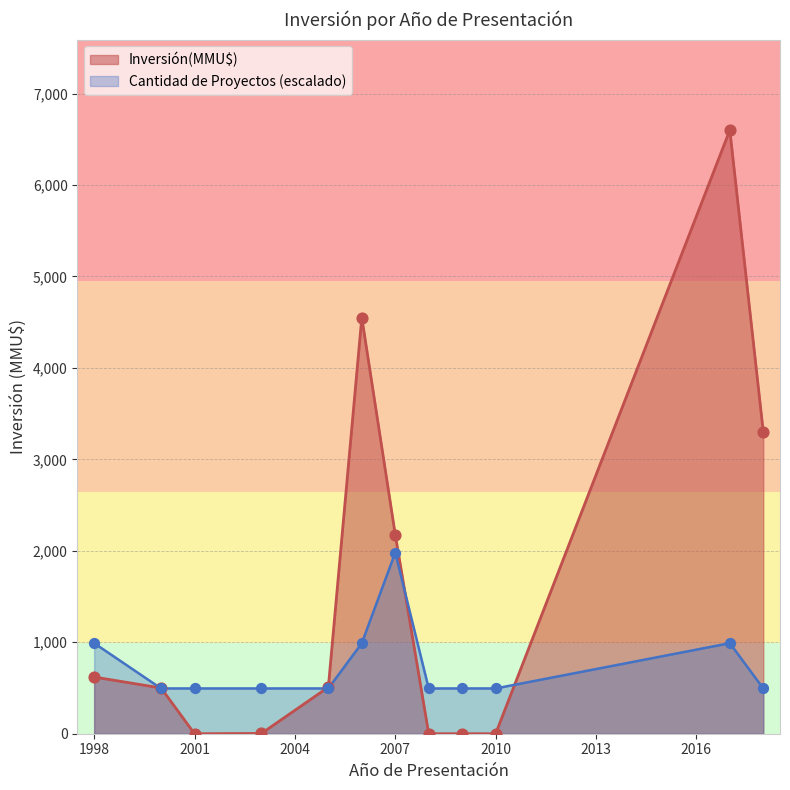

Which series has the widest spread of values?

Inversión(MMU$)